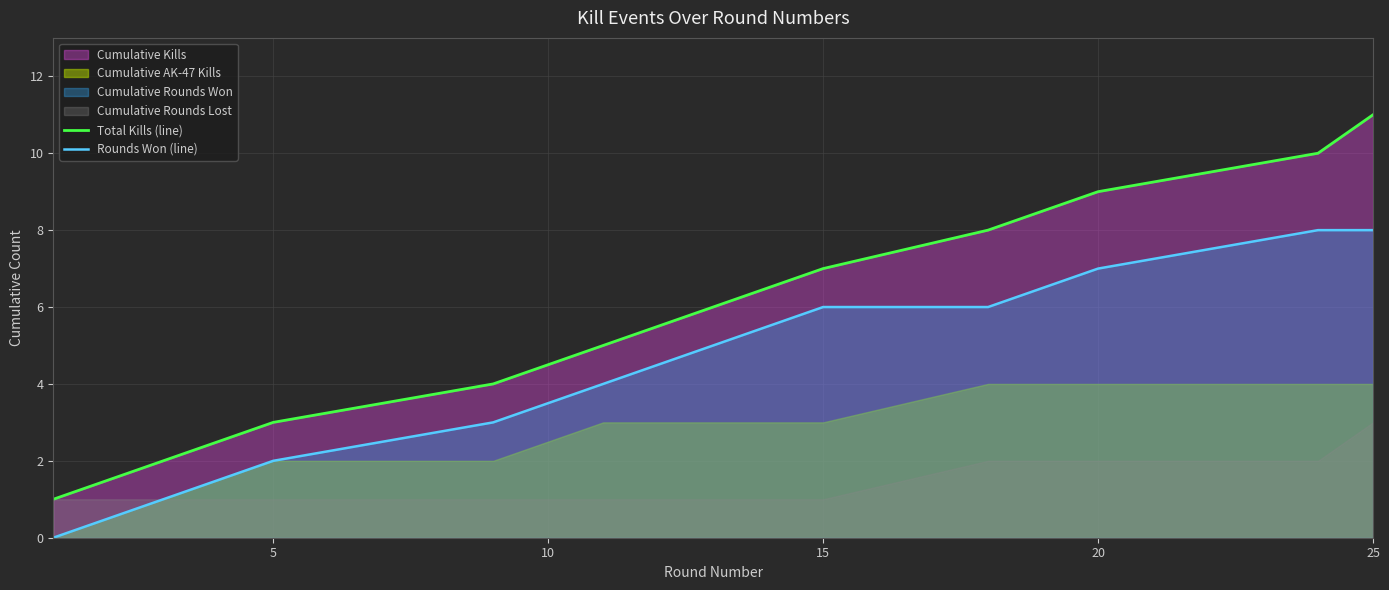

Is it true that Rounds Won (line) equals 3 at 15?

False